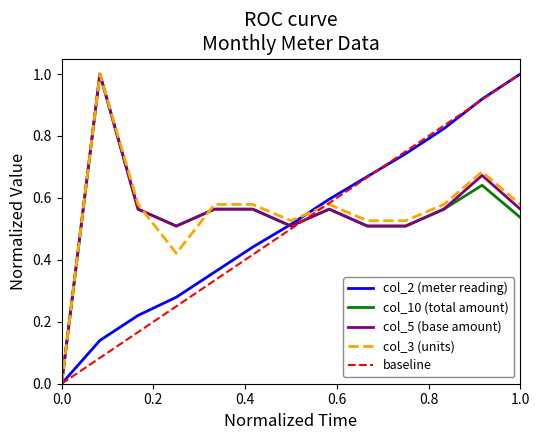

The col_5 (base amount) series shows -0.6 at 0.0. True or false?

False